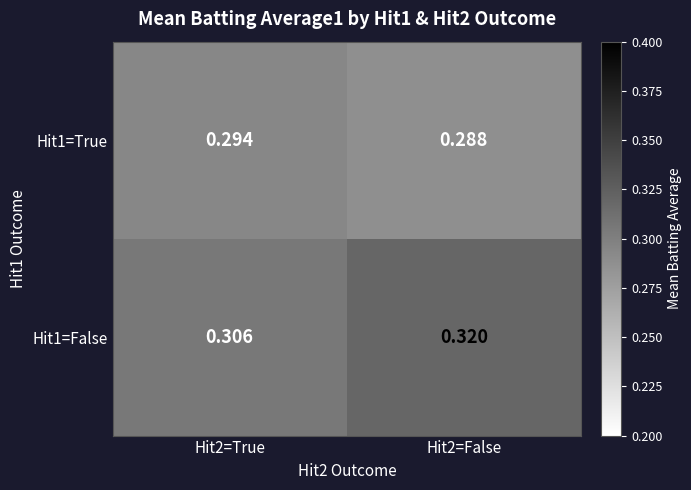

Is the value of Hit1=False at Hit2=False greater than the value of Hit1=True at Hit2=False?

Yes